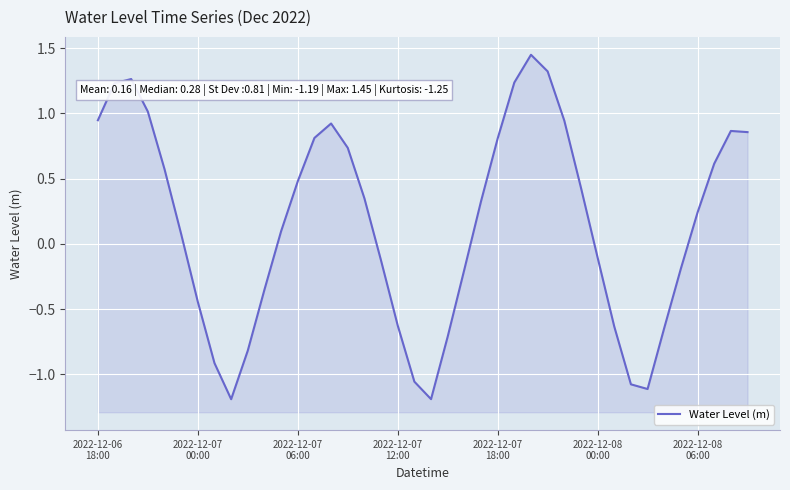

Count the number of categories in the chart.

40